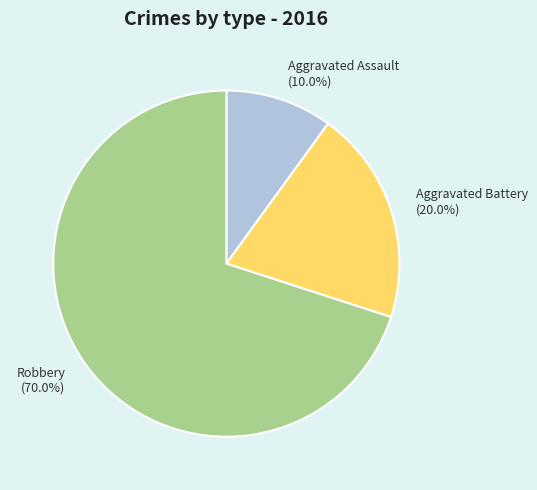

How many segments does this pie chart have?

3